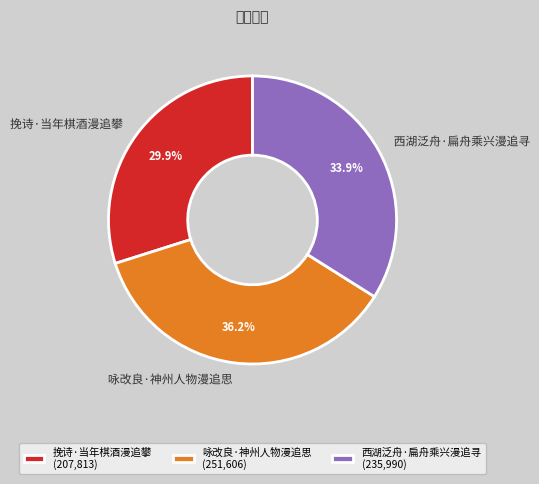

What is the largest slice in the pie chart?

咏改良·神州人物漫追思